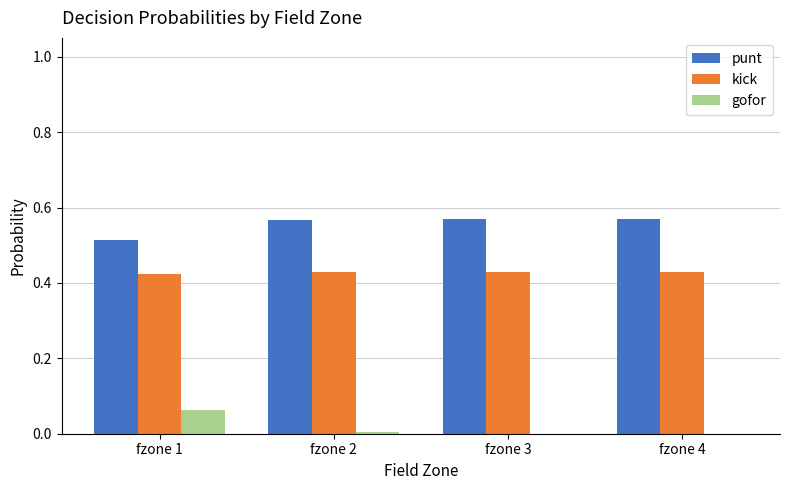

True or false: punt has a value of 0.3 at fzone 3.

False